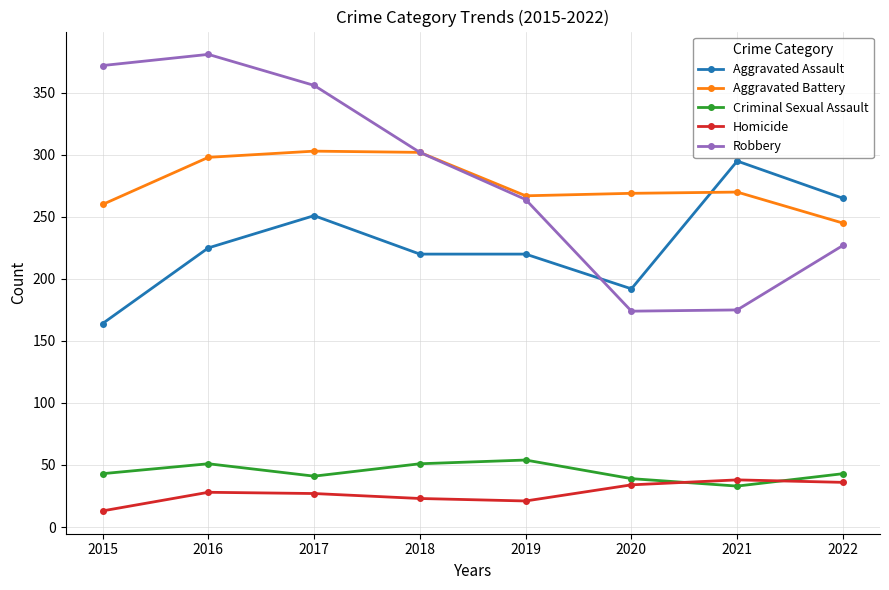

What is the approximate value of Aggravated Battery at 2022?

245